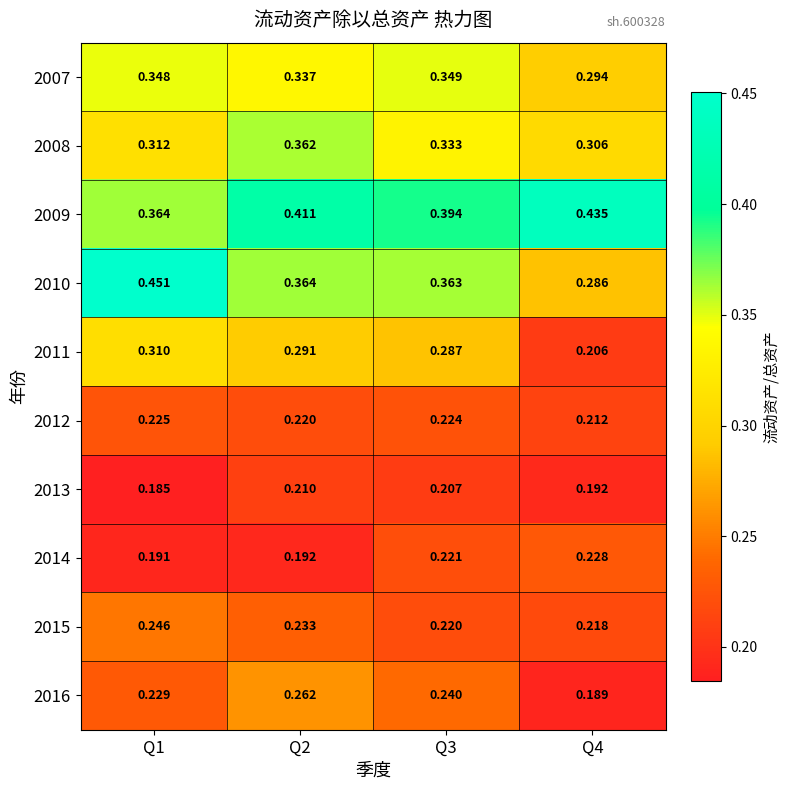

Is the value of 2012 at Q1 greater than the value of 2007 at Q4?

No